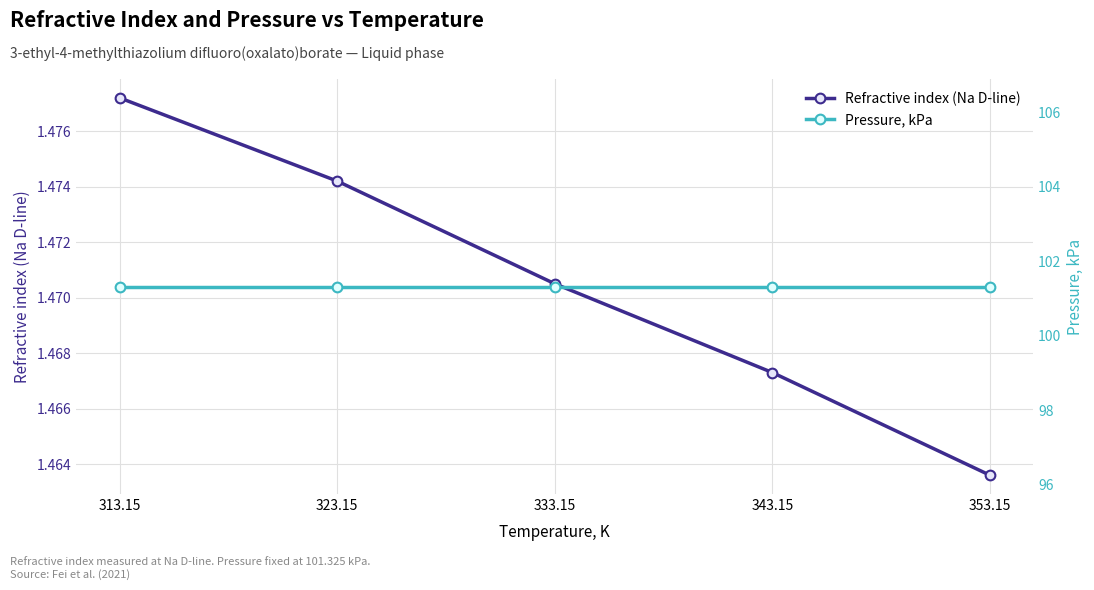

Is it true that Refractive index (Na D-line) equals 2.1 at 333.15?

False